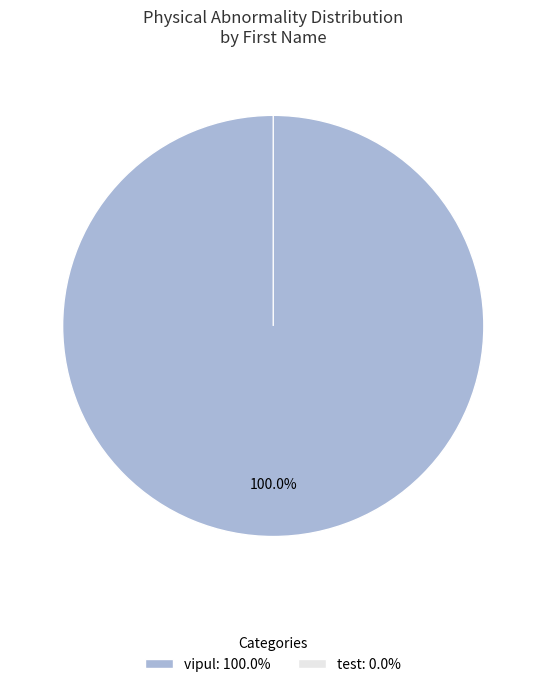

What portion of the pie excludes test?

100.0%